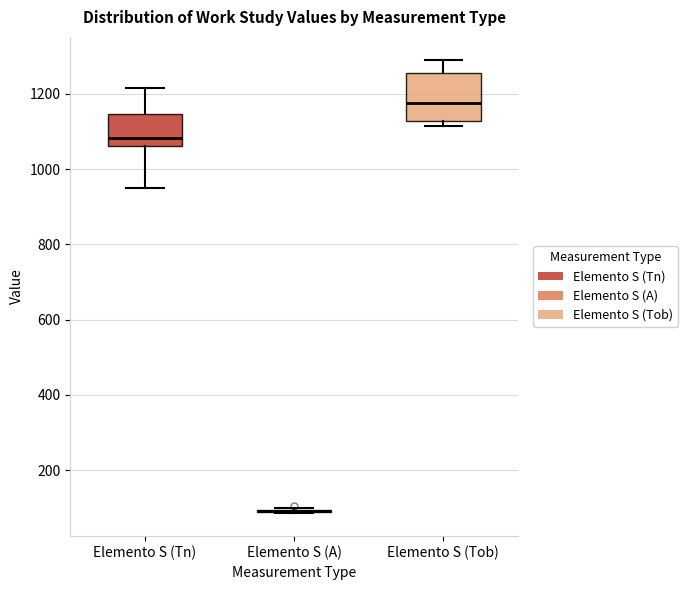

Reading left to right, transcribe this box plot: for each box, give where its median line is, the range the box spans, and where its two whiskers end, as read against the y-axis. The values are not printed on the chart, so give them approximately, as read against the axis.

Elemento S (Tn): median 1080, box 1060 to 1140, whiskers 940 to 1220
Elemento S (A): box collapsed to a line at 100, whiskers 80 to 100
Elemento S (Tob): median 1180, box 1120 to 1260, whiskers 1120 (just below the box's lower edge) to 1300